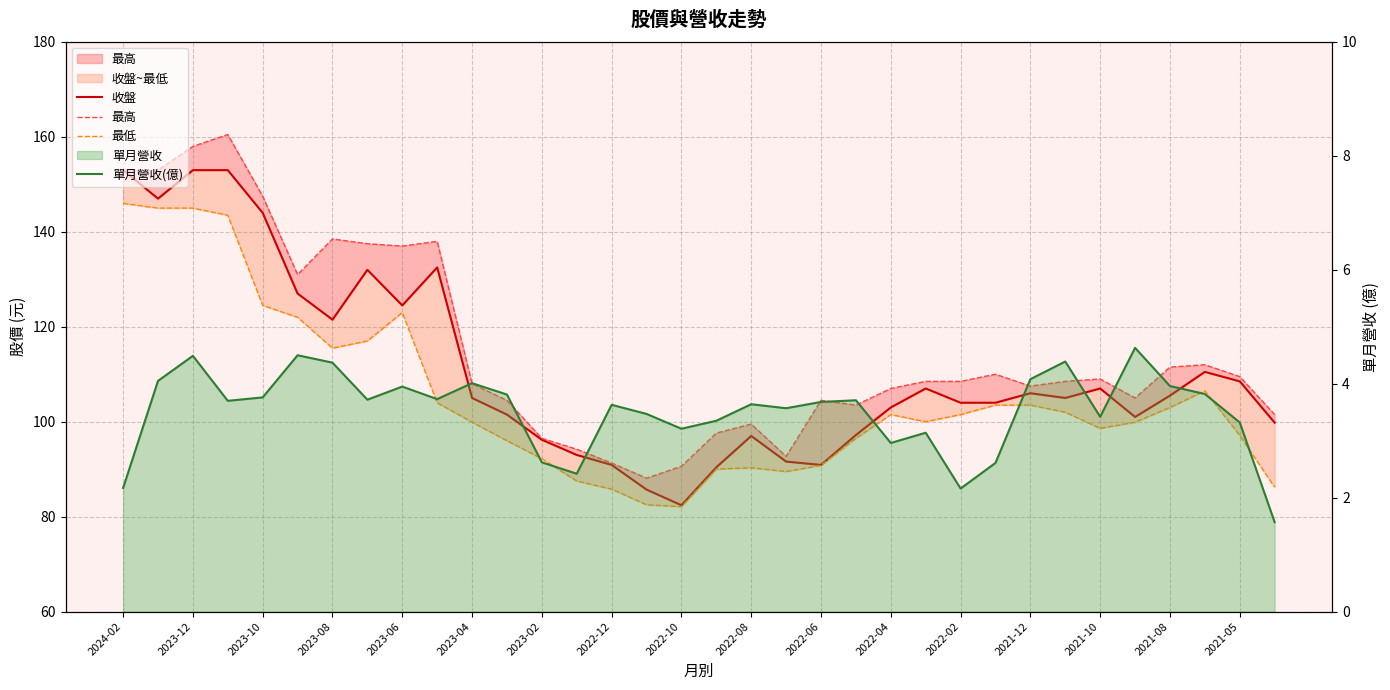

What is the sum of all 收盤 values?

3770.6